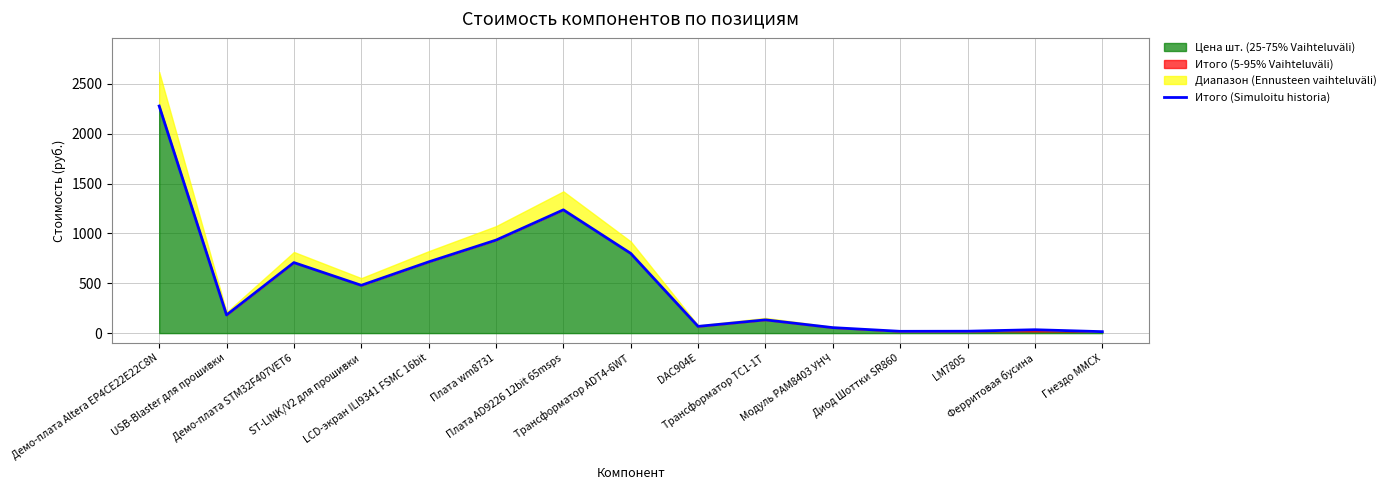

Rank the categories by value from lowest to highest.

Гнездо MMCX, Диод Шоттки SR860, LM7805, Ферритовая бусина, Модуль PAM8403 УНЧ, DAC904E, Трансформатор TC1-1T, USB-Blaster для прошивки, ST-LINK/V2 для прошивки, Демо-плата STM32F407VET6, LCD-экран ILI9341 FSMC 16bit, Трансформатор ADT4-6WT, Плата wm8731, Плата AD9226 12bit 65msps, Демо-плата Altera EP4CE22E22C8N